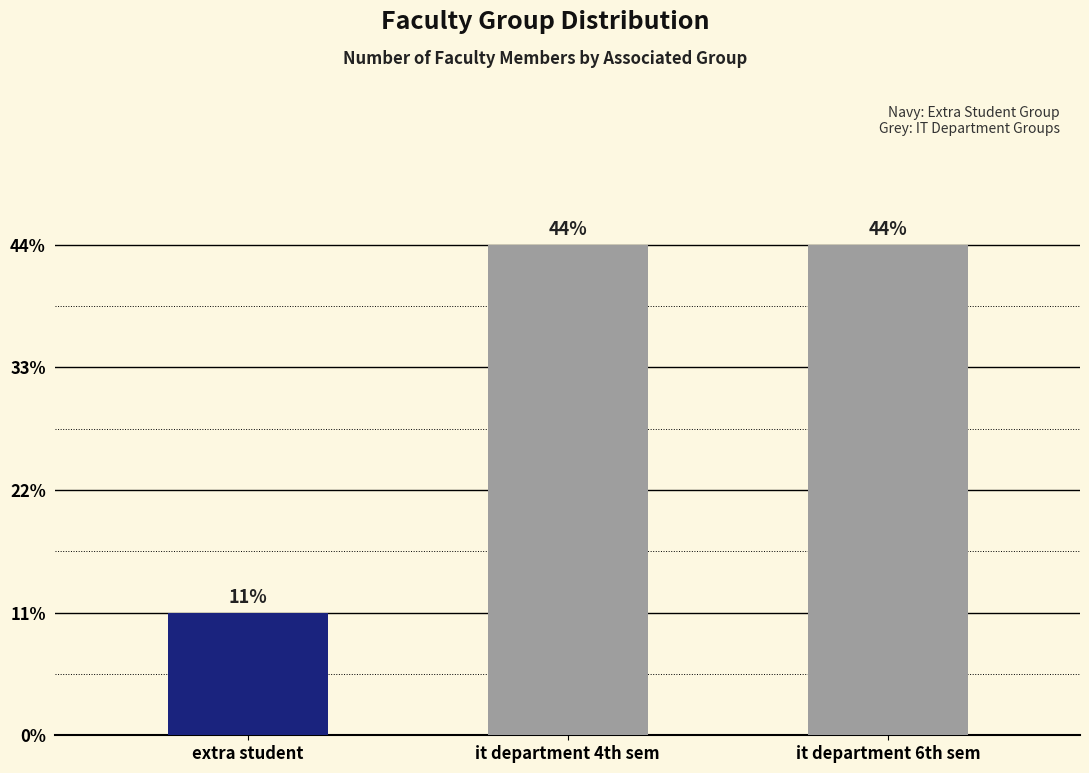

Between it department 4th sem and it department 6th sem, which is larger?

it department 4th sem